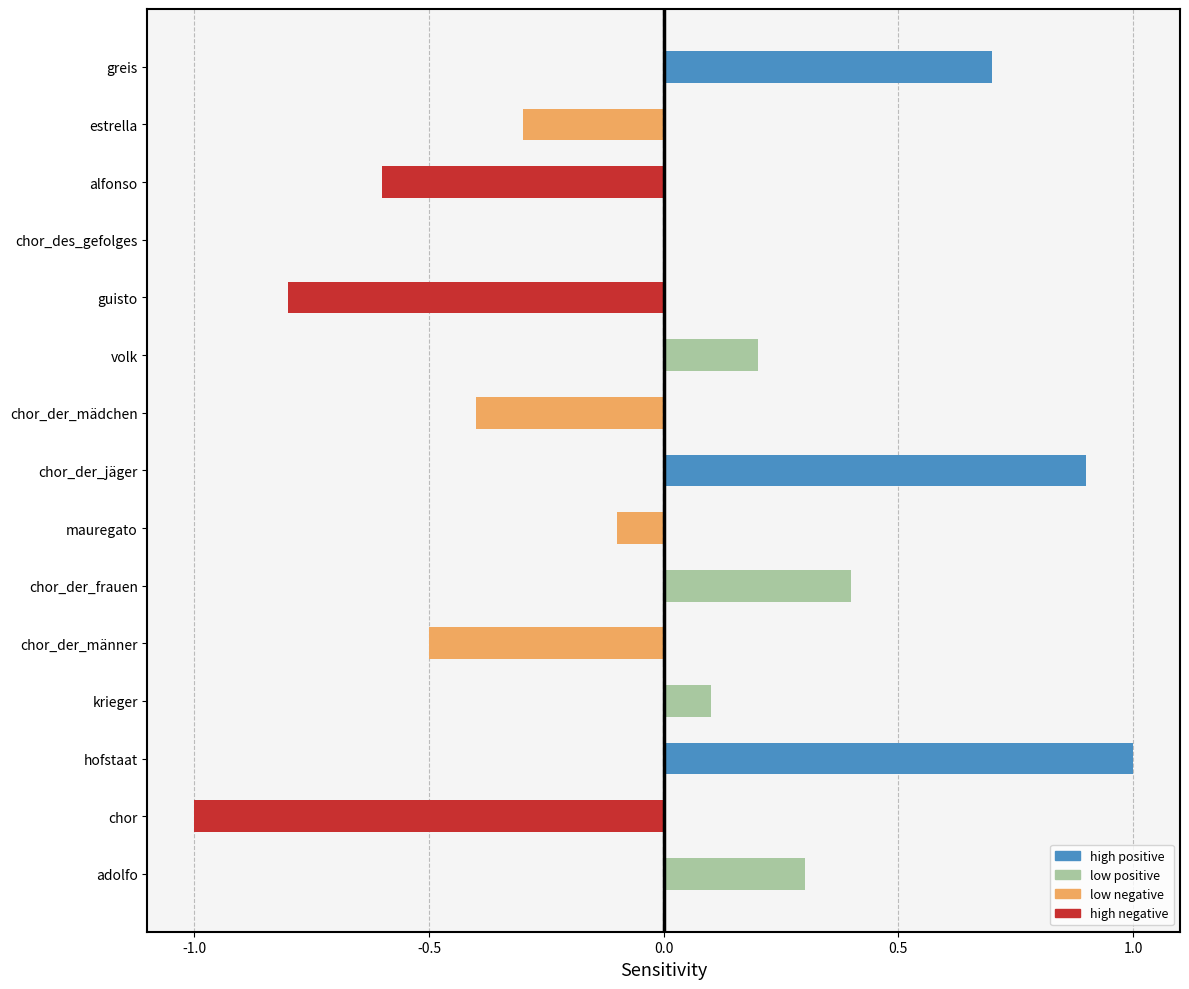

Which category has the highest value across all series?

hofstaat